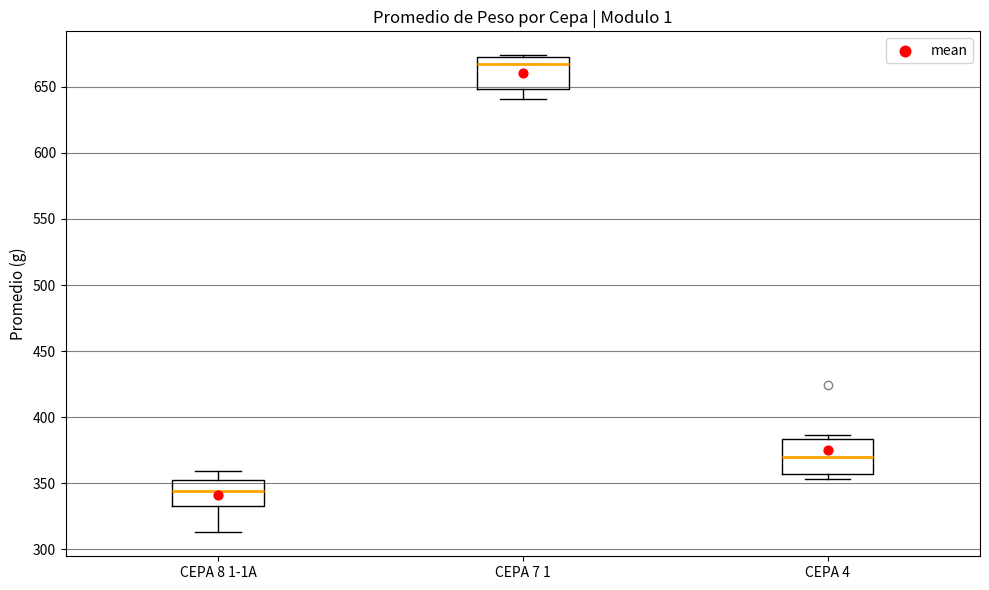

Reading left to right, transcribe this box plot: for each box, give where its median line is, the range the box spans, and where its two whiskers end, as read against the y-axis. The values are not printed on the chart, so give them approximately, as read against the axis.

CEPA 8 1-1A: median 345, box 335 to 350, whiskers 315 to 360
CEPA 7 1: median 665, box 650 to 670, whiskers 640 to 675
CEPA 4: median 370, box 355 to 385, whiskers 355 (just below the box's lower edge) to 385 (just above the box's upper edge)